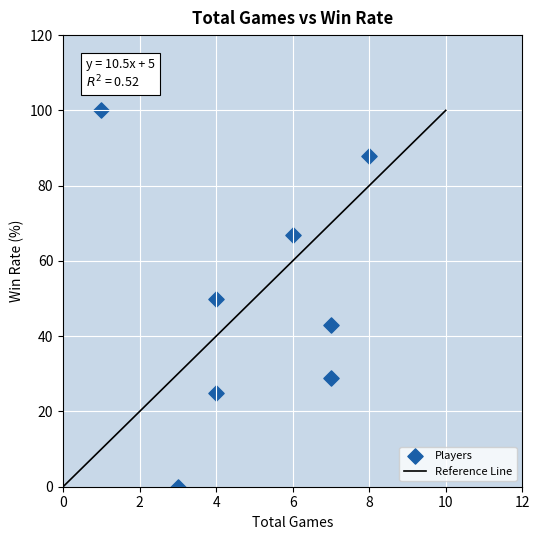

What is the average Y value?

50